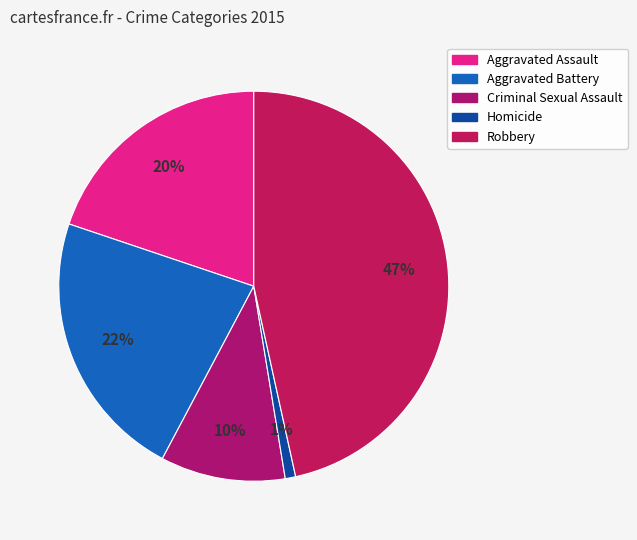

How many segments does this pie chart have?

5